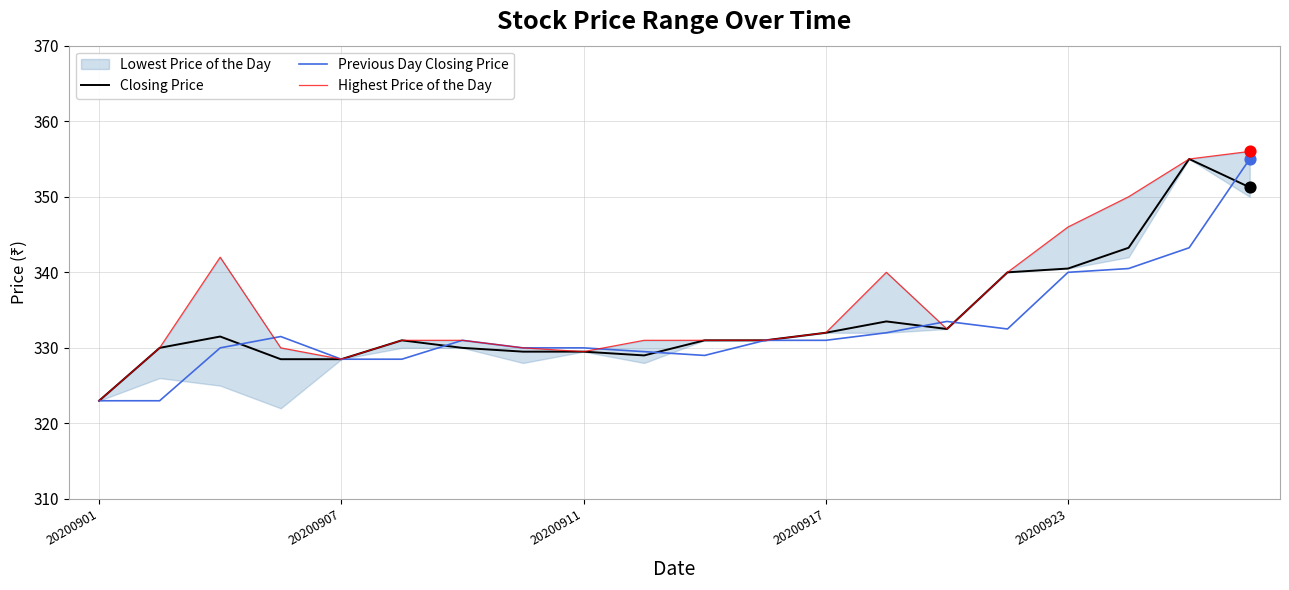

Which series has the largest total across all categories?

Highest Price of the Day